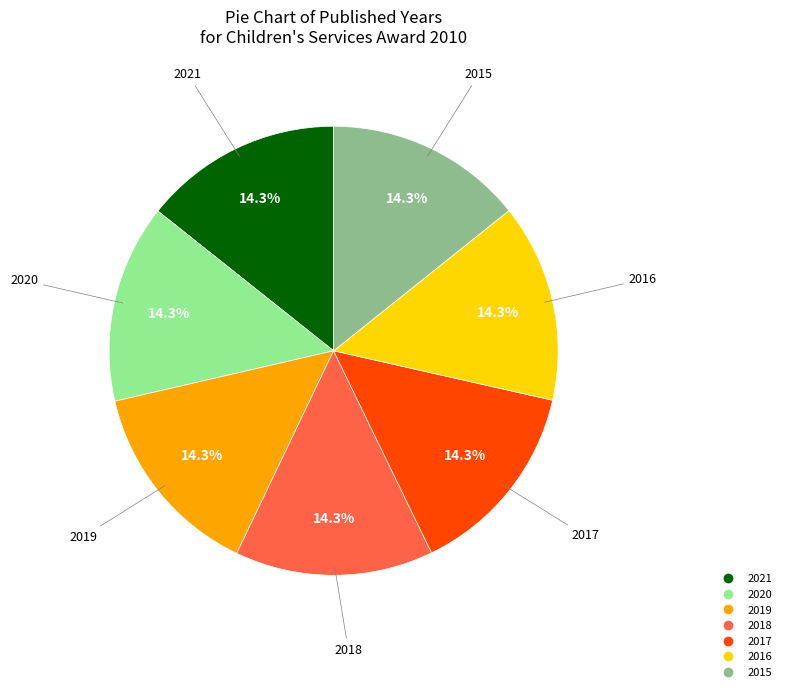

Is it true that 2016 is 14% of the pie?

True